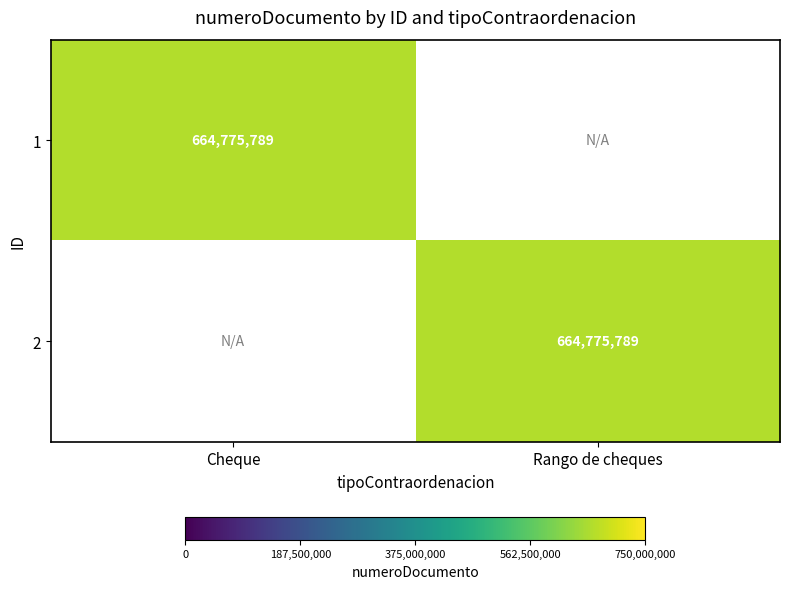

What is the average value of the 2 series?

332387894